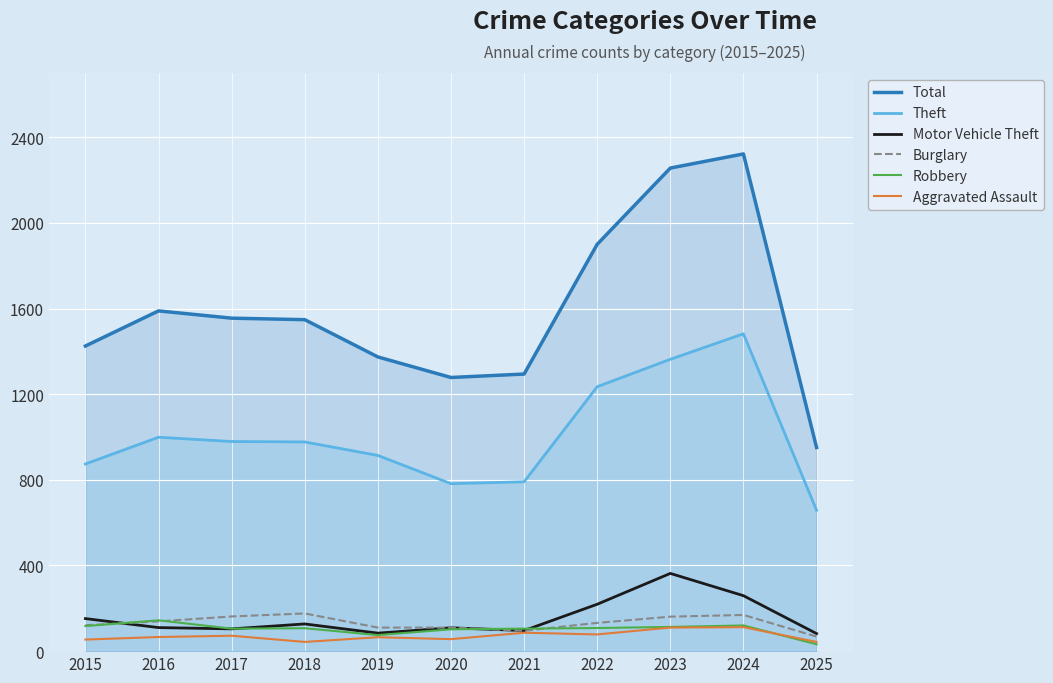

Which series has the largest total across all categories?

Total